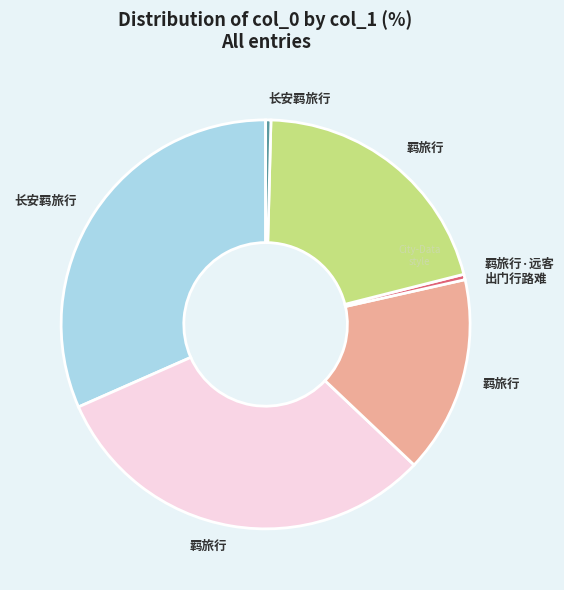

Is there a majority slice in this chart?

No